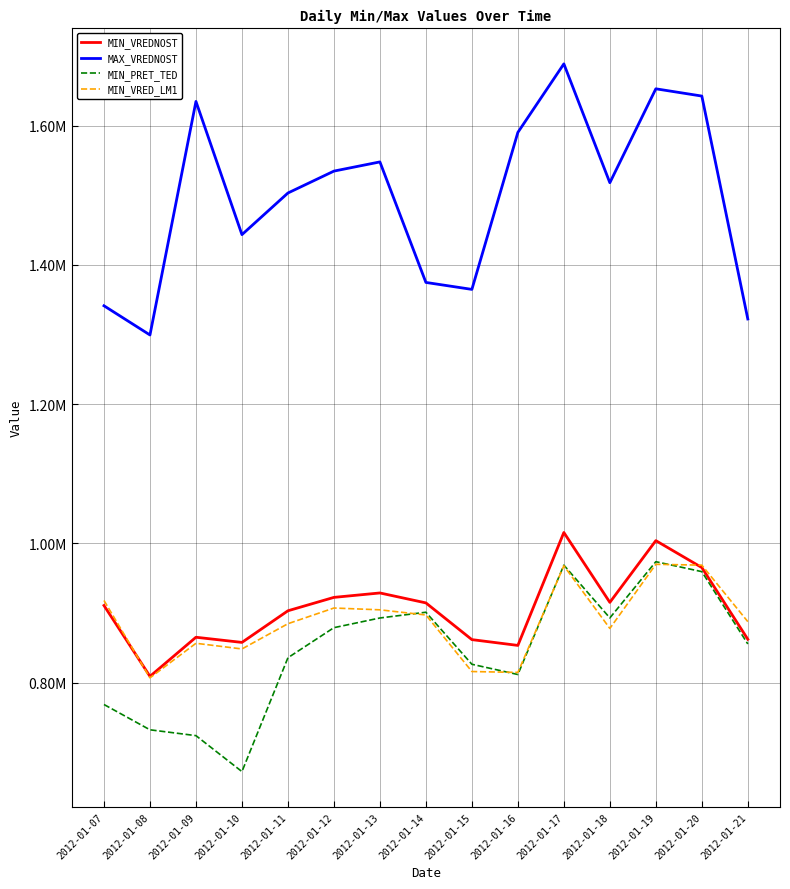

What are all the series names shown in the legend?

MIN_VREDNOST, MAX_VREDNOST, MIN_PRET_TED, MIN_VRED_LM1